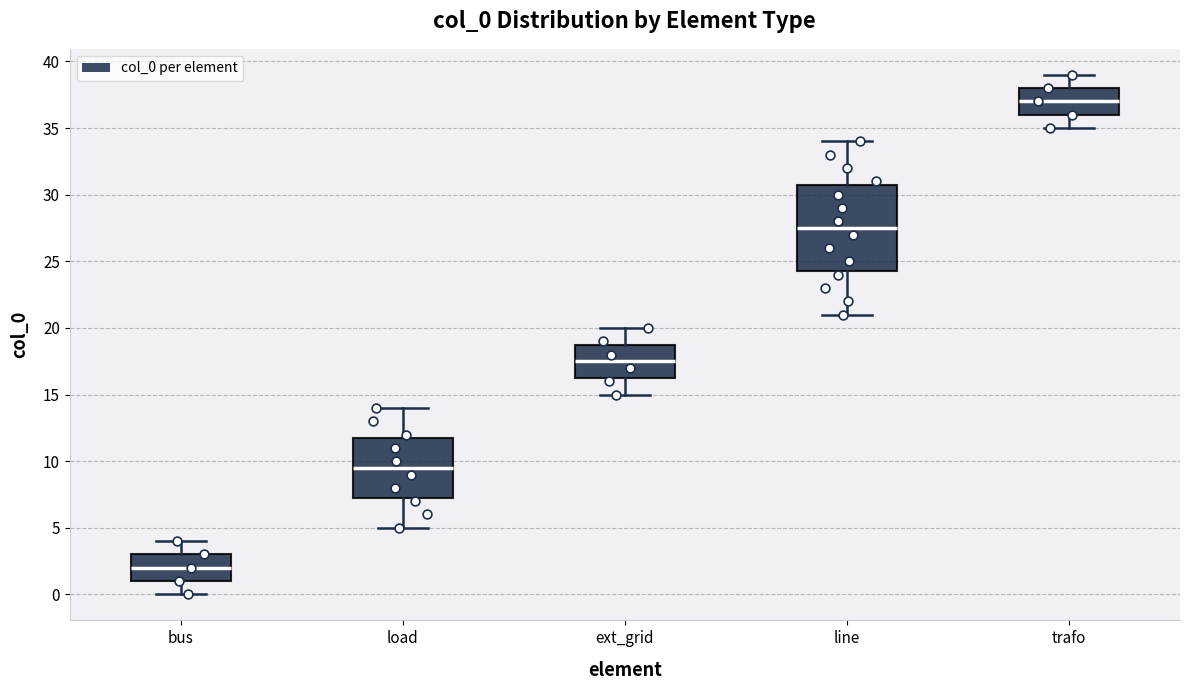

Reading left to right, transcribe this box plot: for each box, give where its median line is, the range the box spans, and where its two whiskers end, as read against the y-axis. The values are not printed on the chart, so give them approximately, as read against the axis.

bus: median 2.0, box 1.0 to 3.0, whiskers 0.0 to 4.0
load: median 9.5, box 7.5 to 12.0, whiskers 5.0 to 14.0
ext_grid: median 17.5, box 16.5 to 19.0, whiskers 15.0 to 20.0
line: median 27.5, box 24.5 to 31.0, whiskers 21.0 to 34.0
trafo: median 37.0, box 36.0 to 38.0, whiskers 35.0 to 39.0